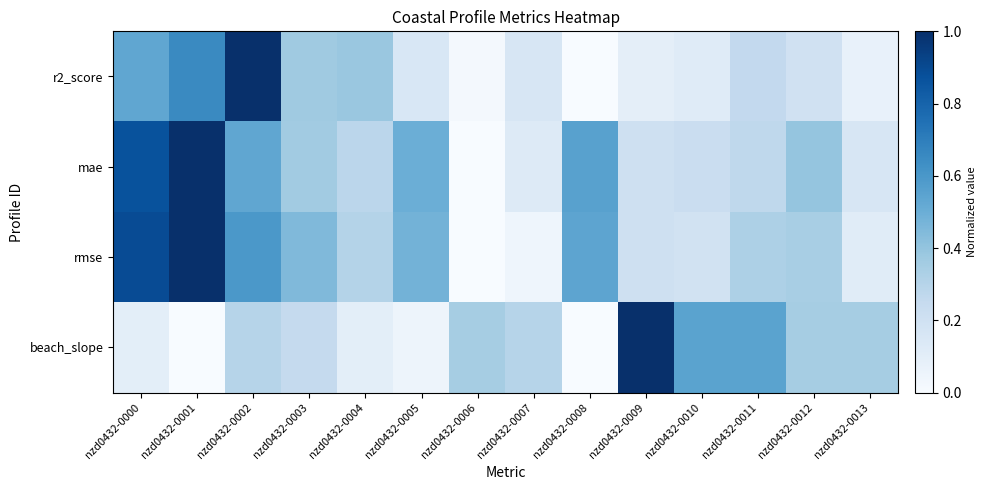

At nzd0432-0011, list the series in order from smallest to largest.

r2_score, mae, rmse, beach_slope